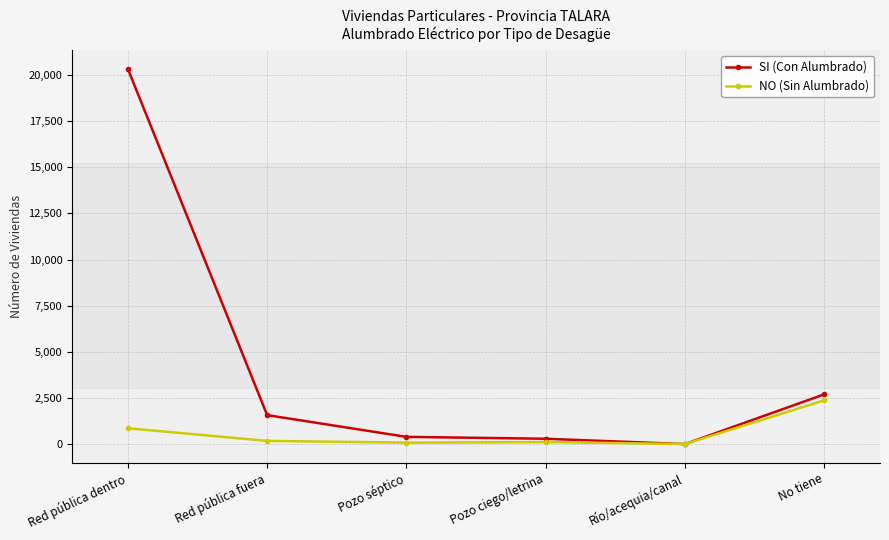

Which series changed the most between Red pública dentro and Río/acequia/canal?

SI (Con Alumbrado)